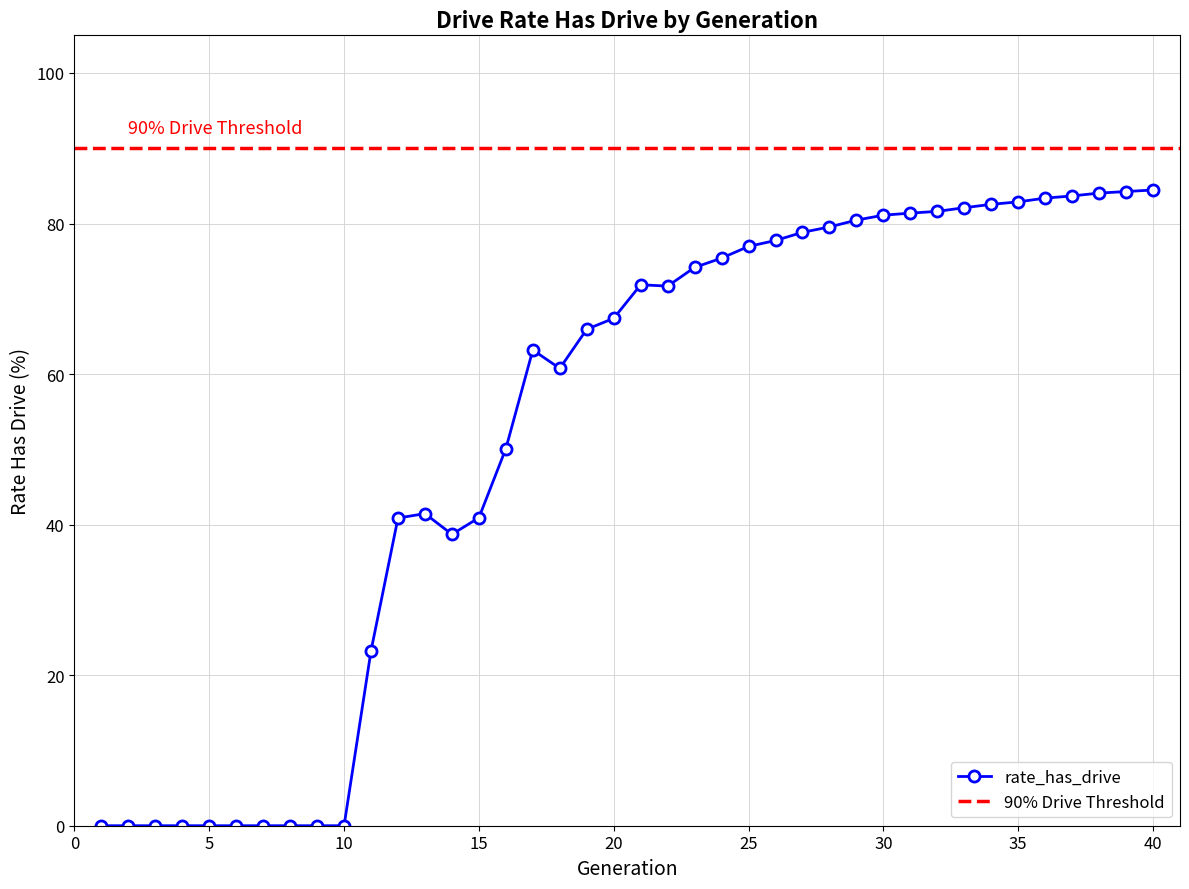

Rank the categories by value from lowest to highest.

1, 2, 3, 4, 5, 6, 7, 8, 9, 10, 11, 14, 12, 15, 13, 16, 18, 17, 19, 20, 22, 21, 23, 24, 25, 26, 27, 28, 29, 30, 31, 32, 33, 34, 35, 36, 37, 38, 39, 40